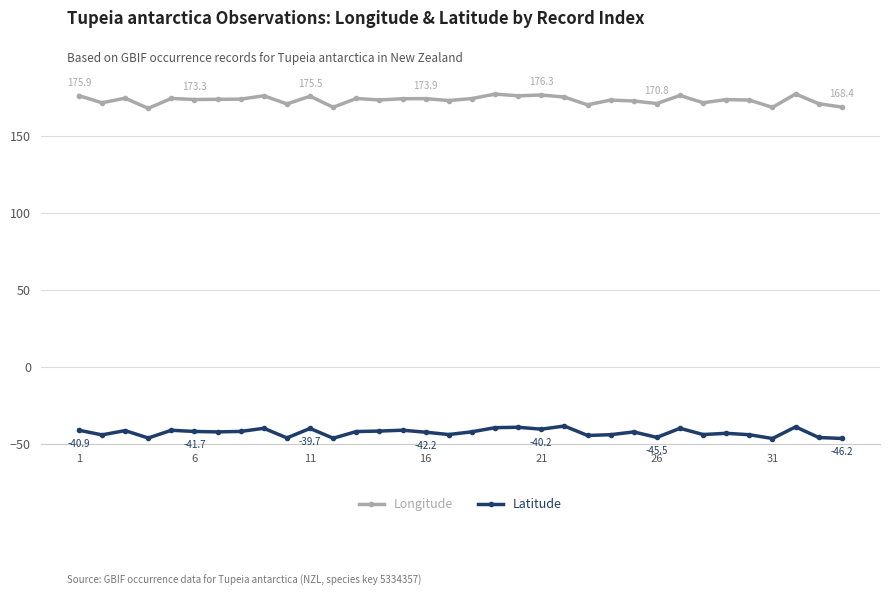

What is the difference between the second highest and second lowest values in the Latitude series?

7.5